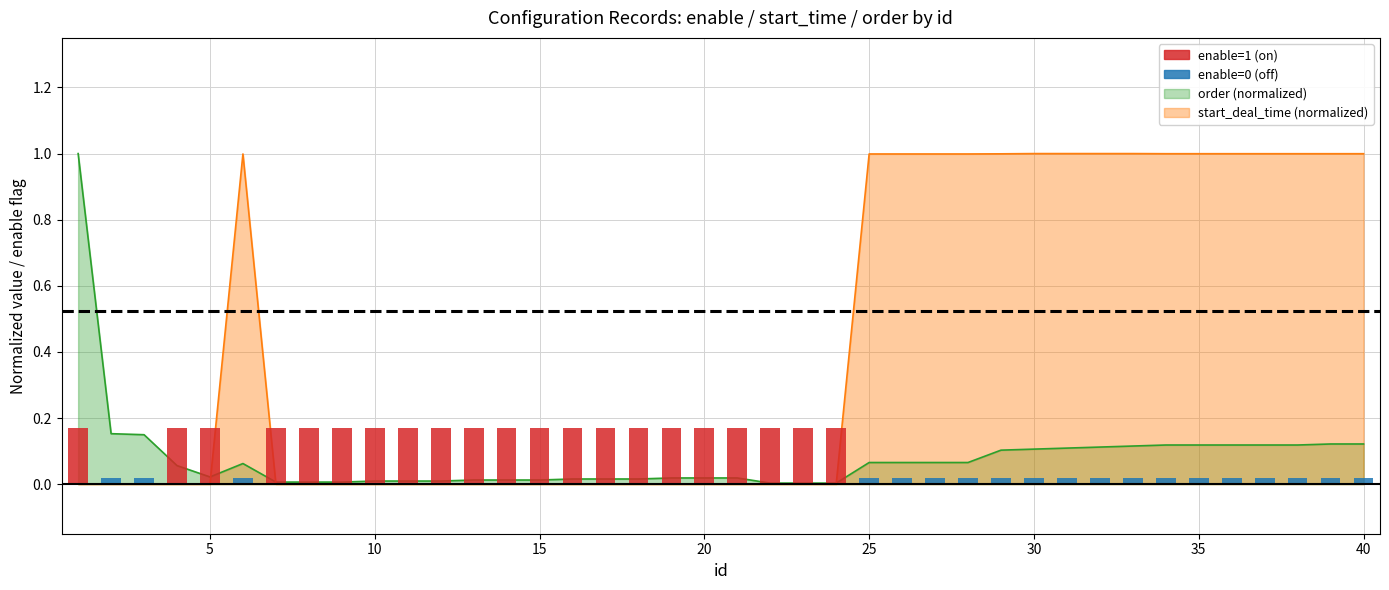

At how many categories does at least one series exceed 0?

40